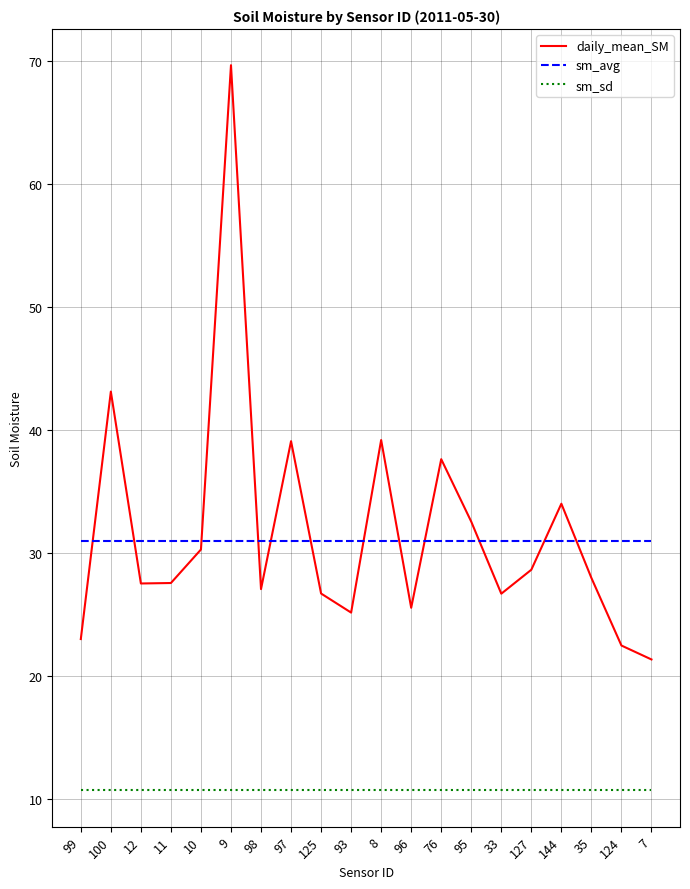

What position from the left is 8?

11